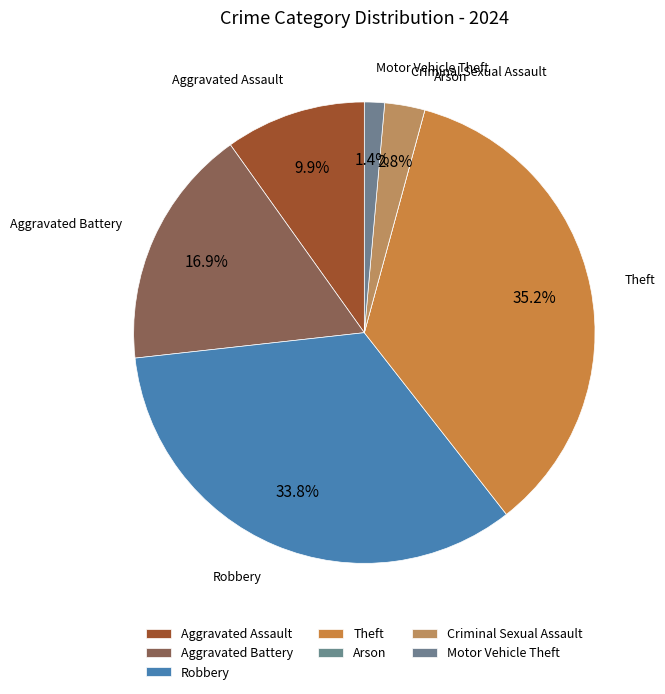

True or false: Aggravated Battery accounts for 23% of the total.

False